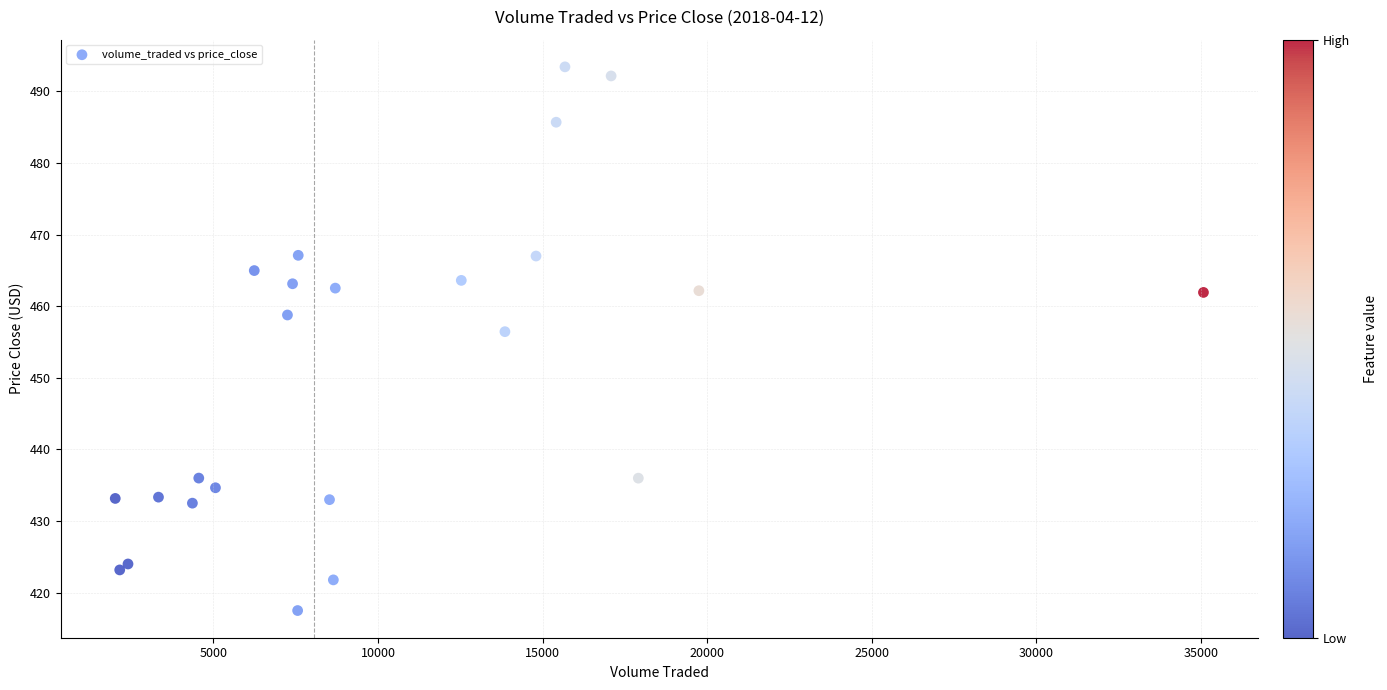

What Y value in the scatter plot is closest to 455?

456.4